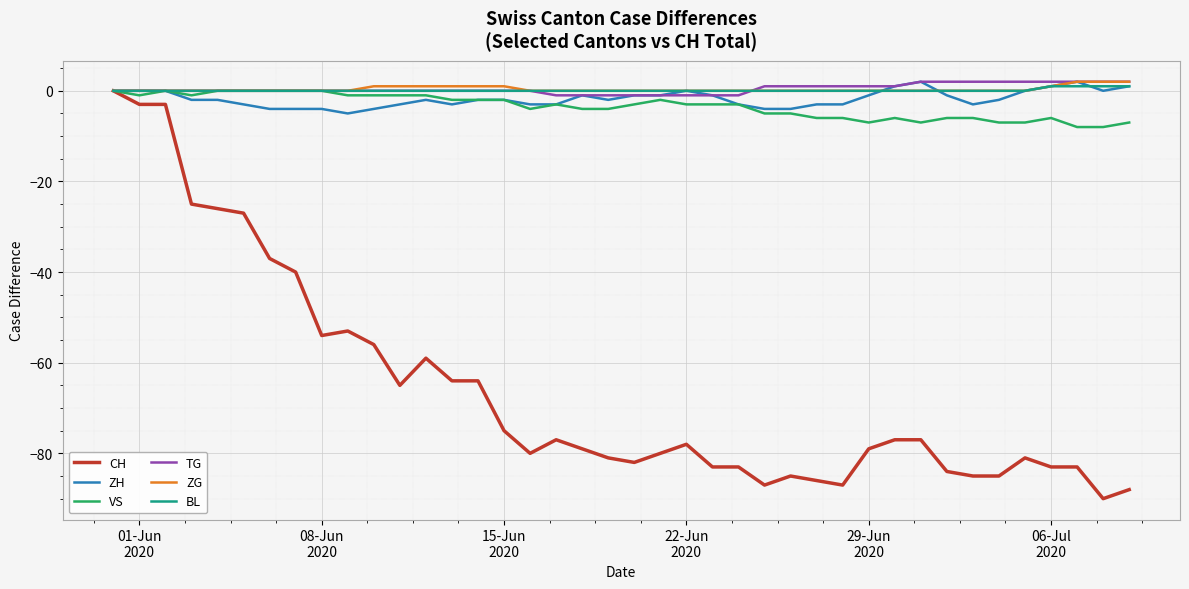

Which series has the widest spread of values?

CH